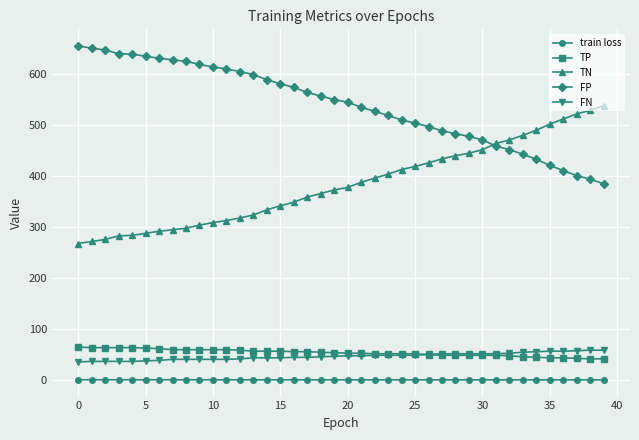

What is the greatest value displayed?

655.0